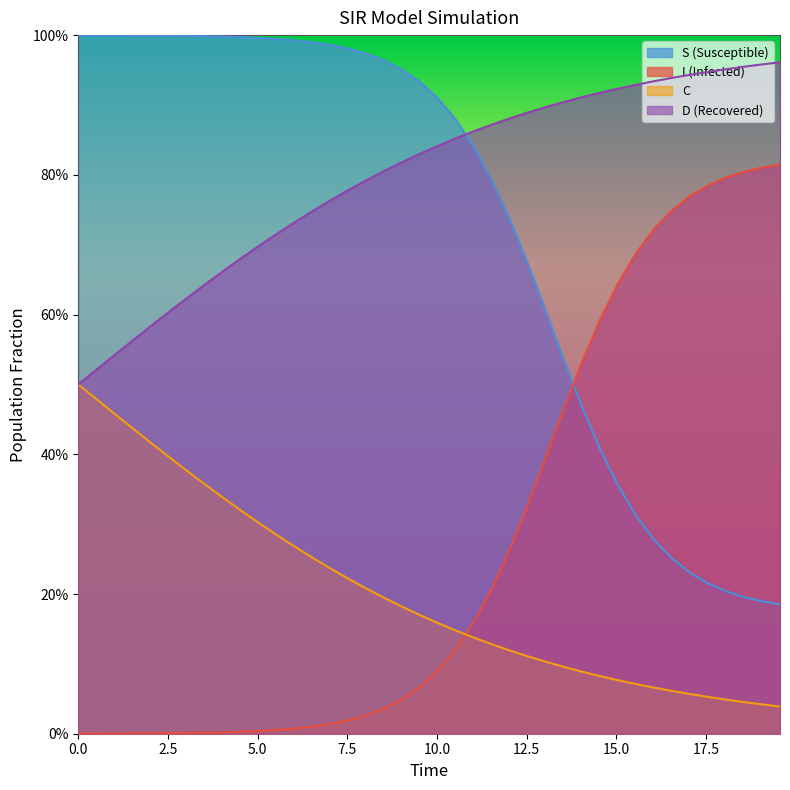

What are all the series names shown in the legend?

S, I, C, D